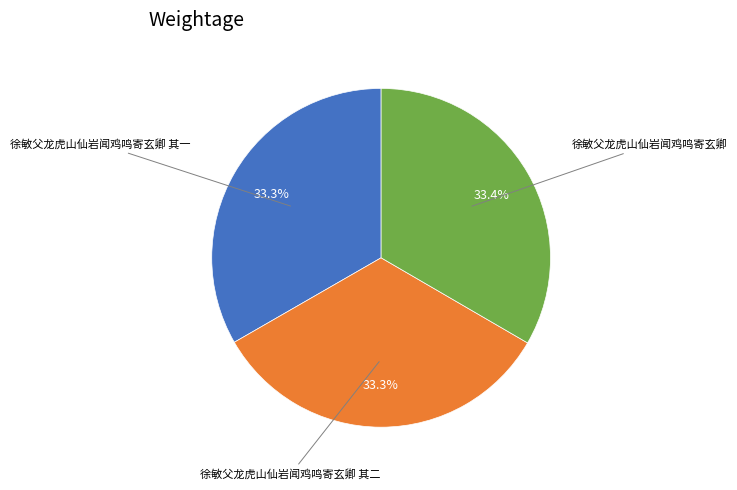

Is there a majority slice in this chart?

No